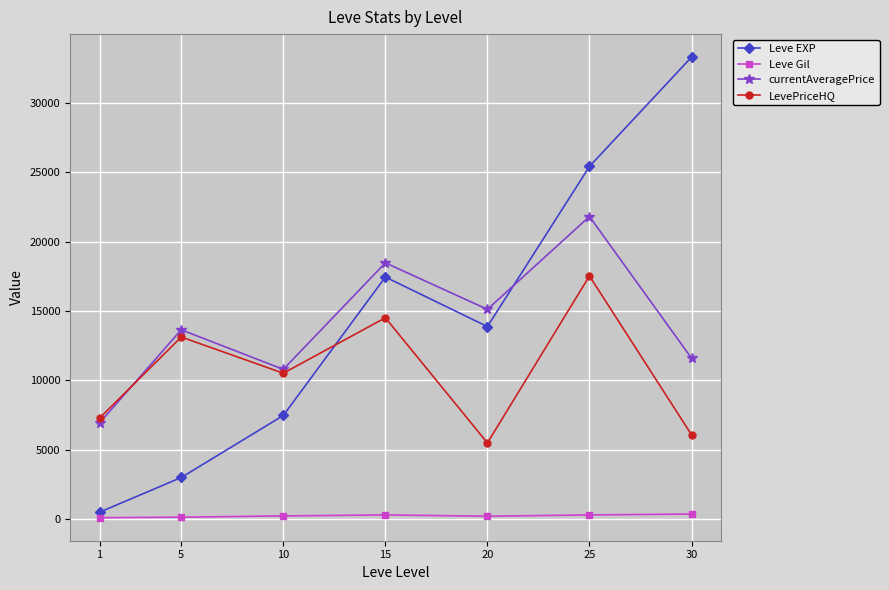

Is it true that LevePriceHQ equals 13125.5 at 5?

True